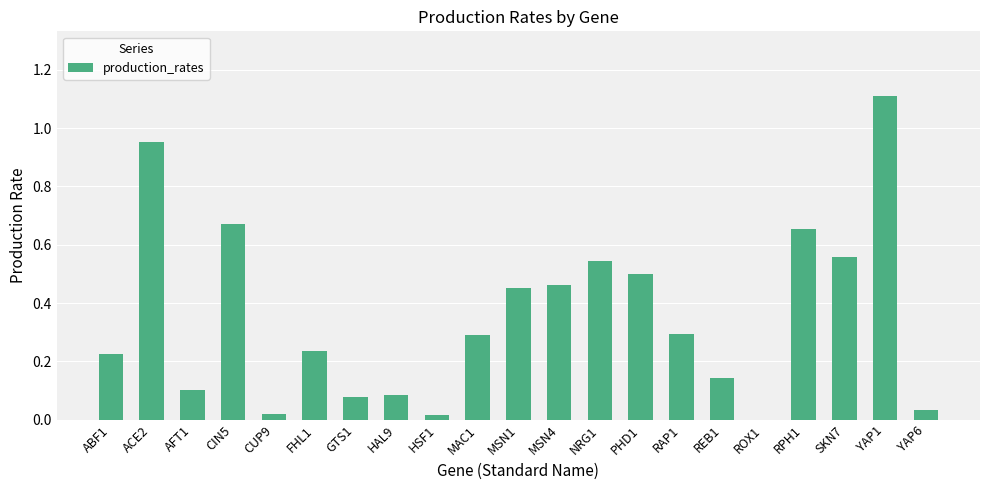

The chart shows a value of 0.1 at ABF1. True or false?

False